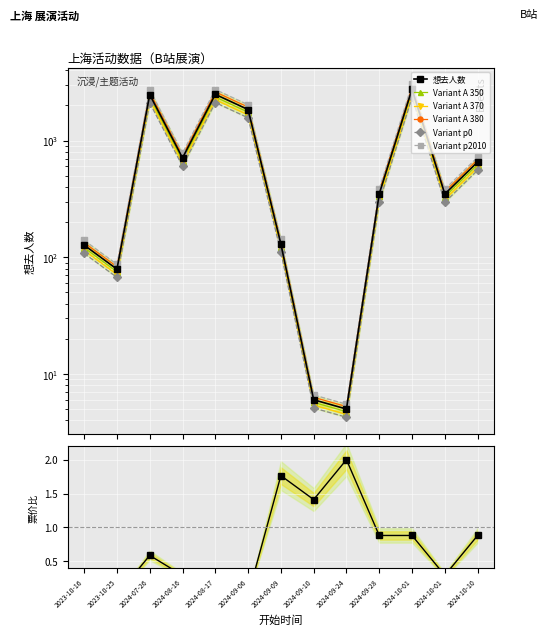

Between 2024-09-06 and 2024-09-28, which series saw the biggest shift?

想去人数